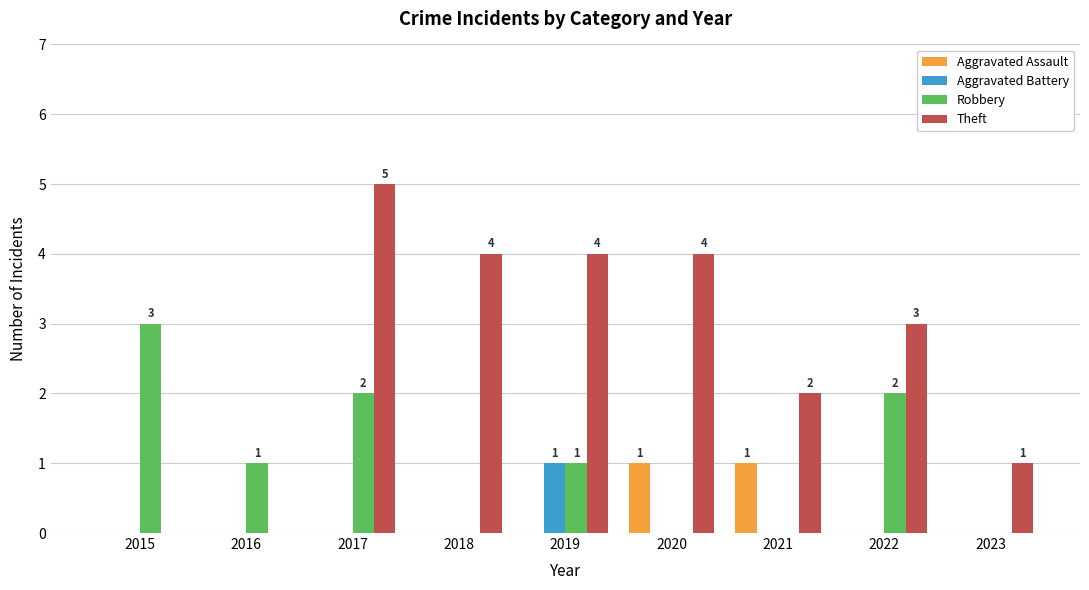

Does the chart contain stacked bars?

No